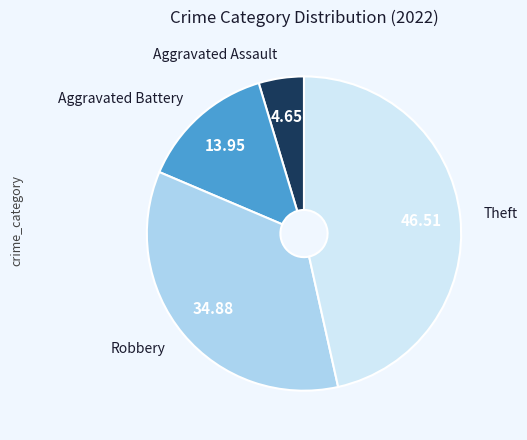

Does any single category account for the majority?

No